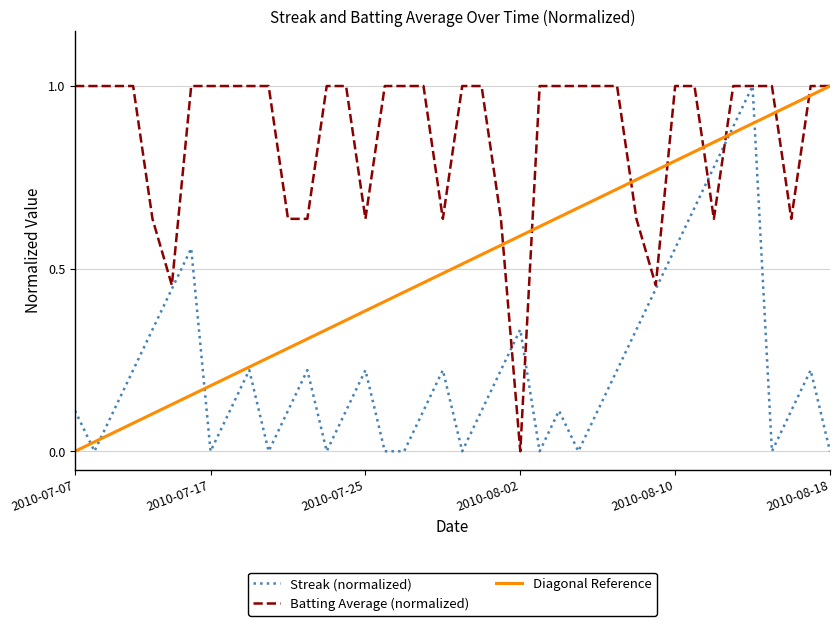

List the series in order of their overall mean, lowest first.

Streak (normalized), Diagonal Reference, Batting Average (normalized)